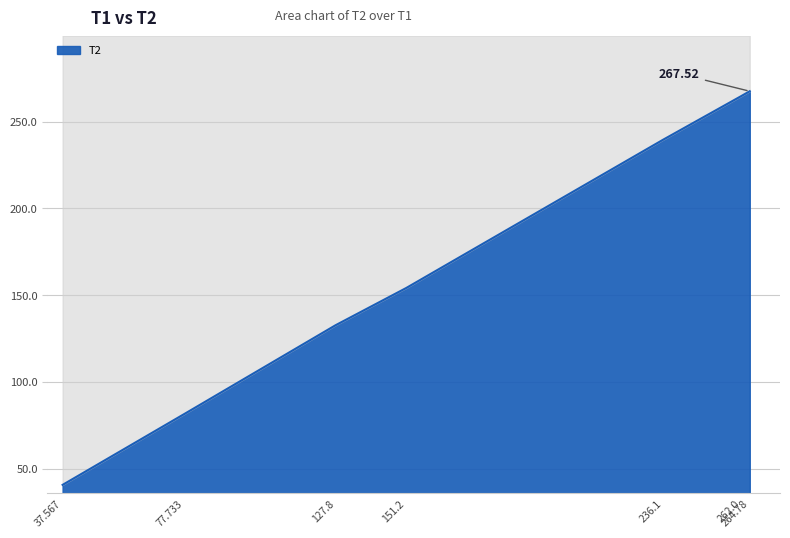

Count the number of values greater than 154.

4